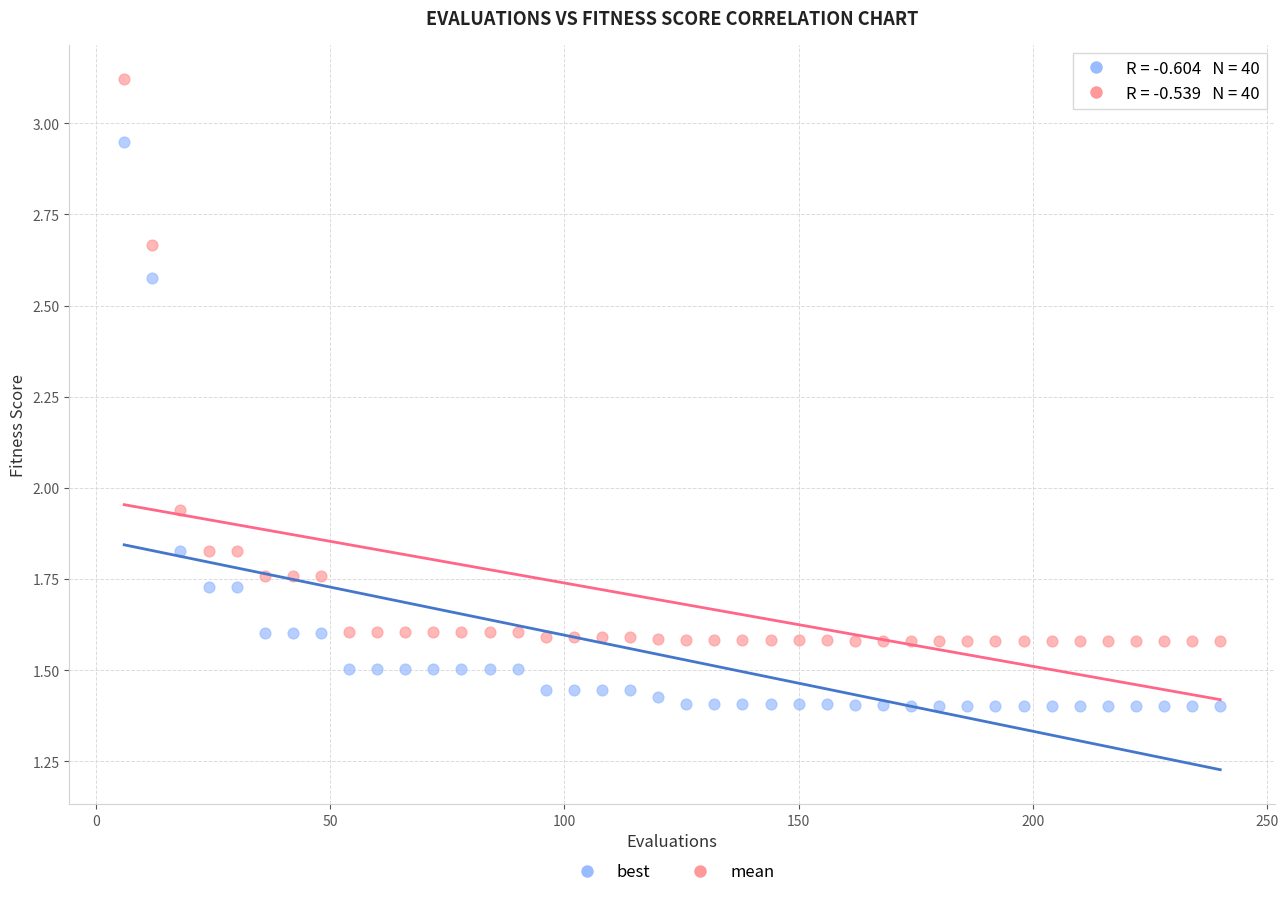

Which series contains the lowest Y value?

best